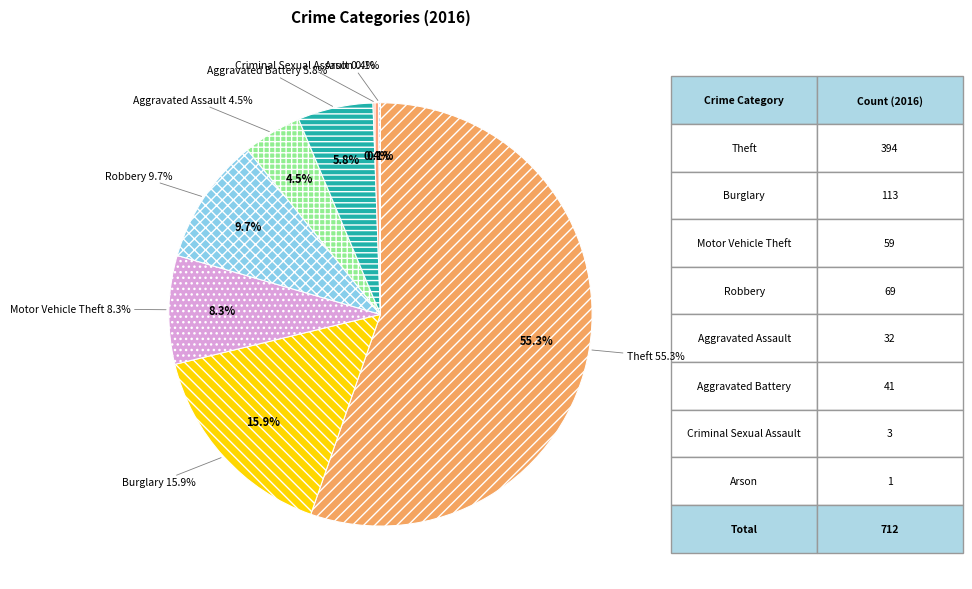

Is it true that Aggravated Assault is 4% of the pie?

True